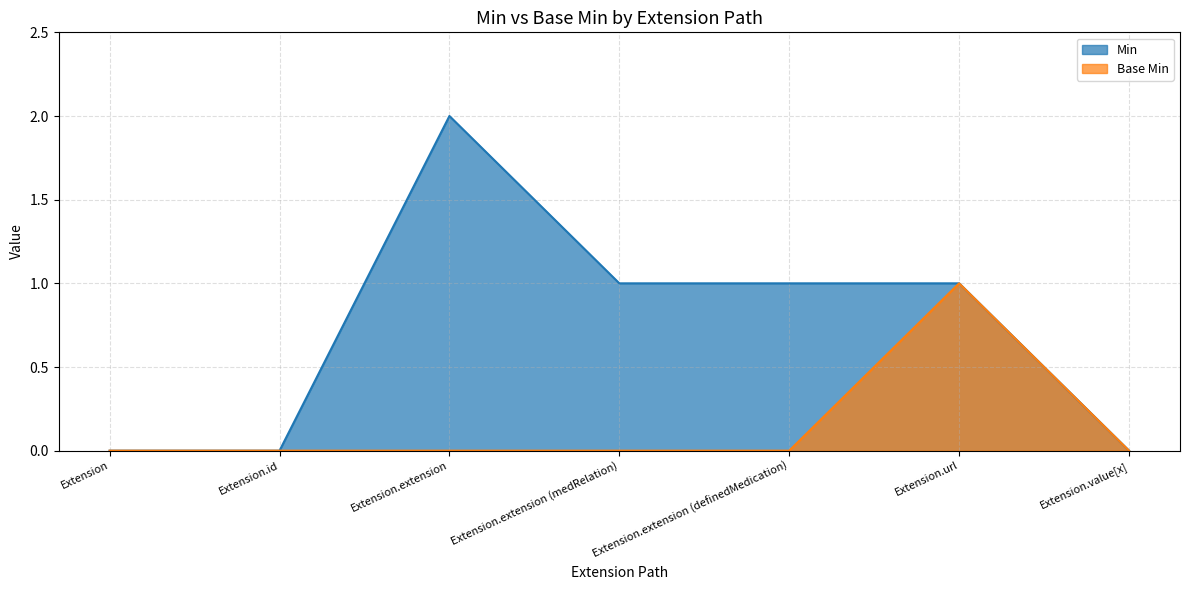

Where does the Min series first go above 1?

Extension.extension